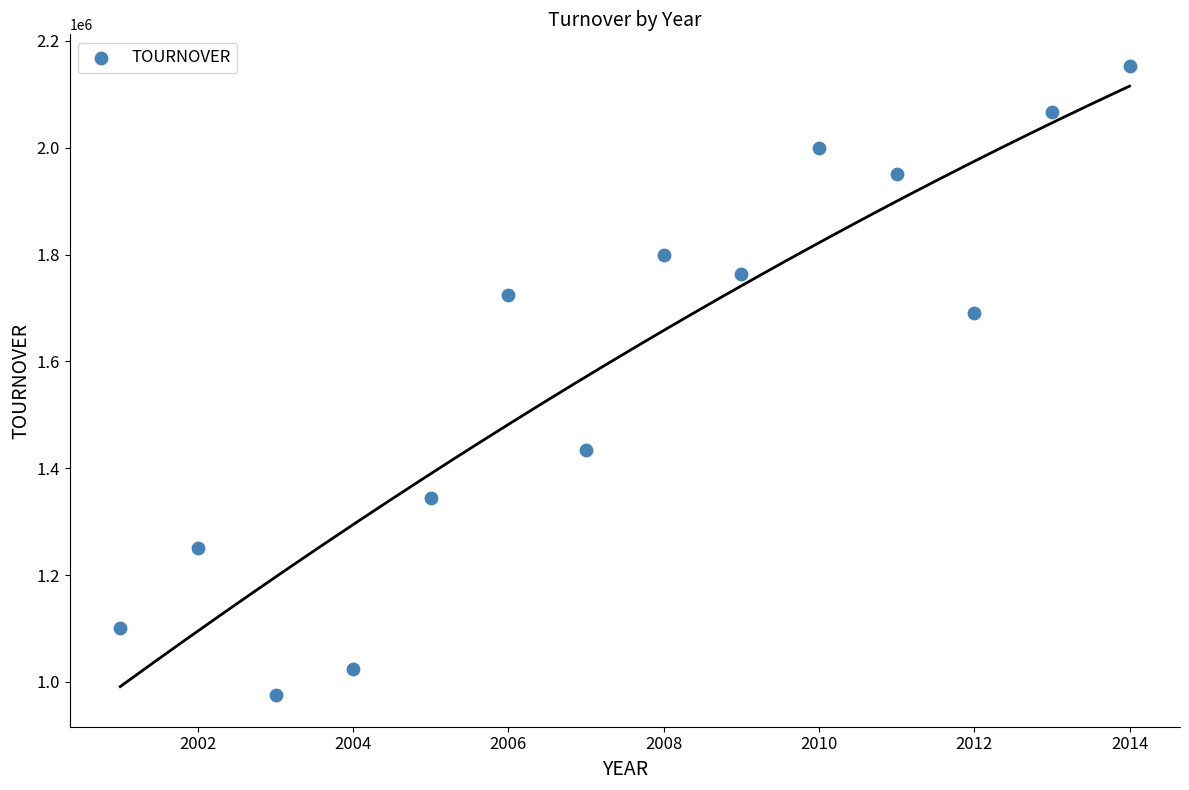

What is the range of X values (max minus min)?

13.0